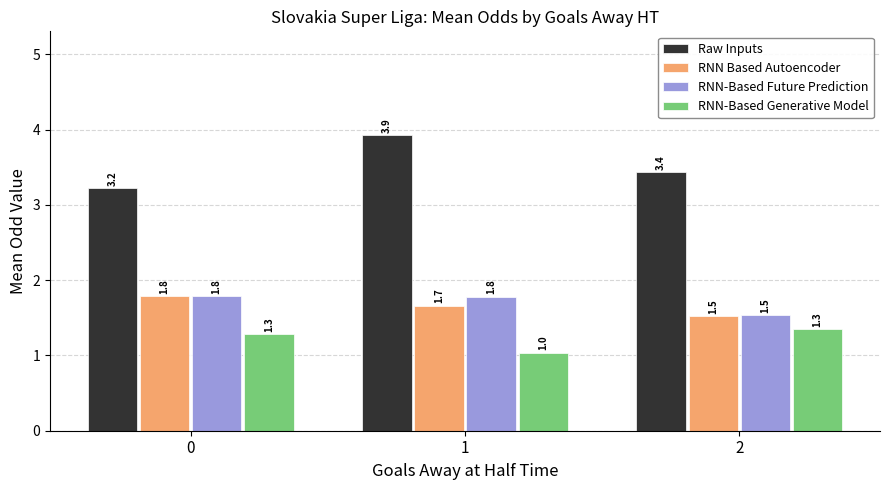

Which series changed the most between 0 and 1?

Raw Inputs